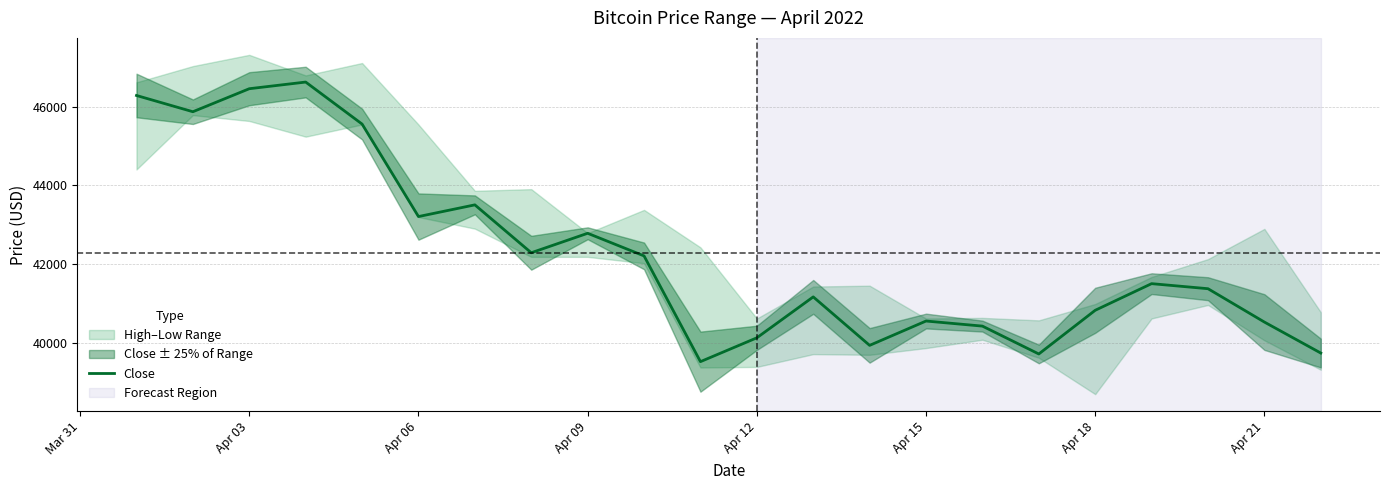

What is the minimum value shown in the chart?

39521.9